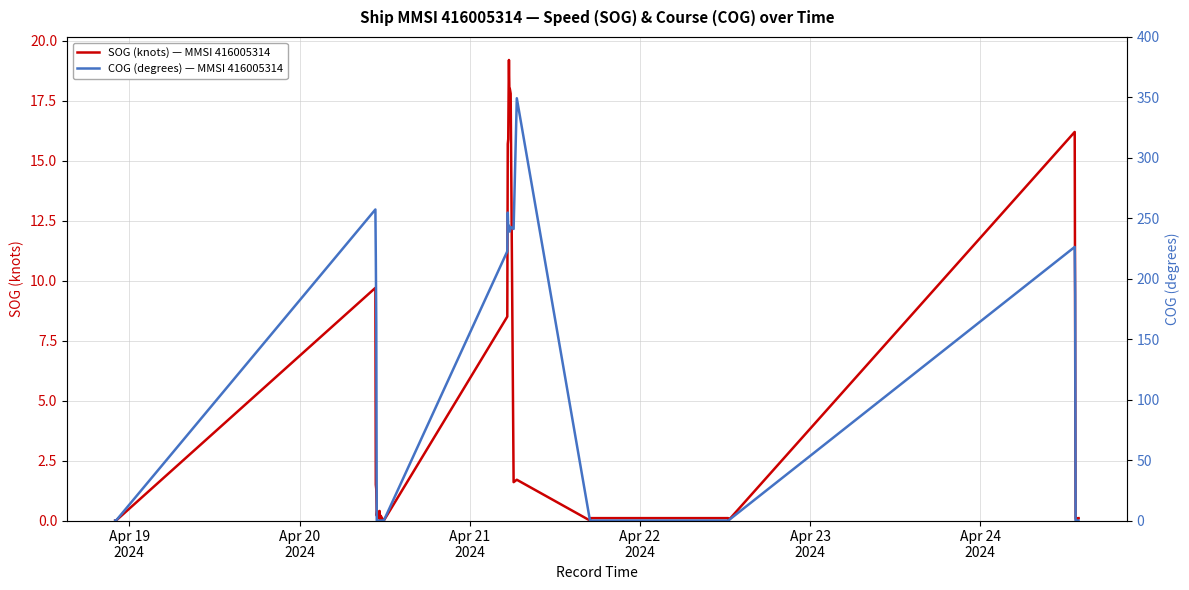

What is the value of the SOG (knots) — MMSI 416005314 point at the 25th from the left?

17.8